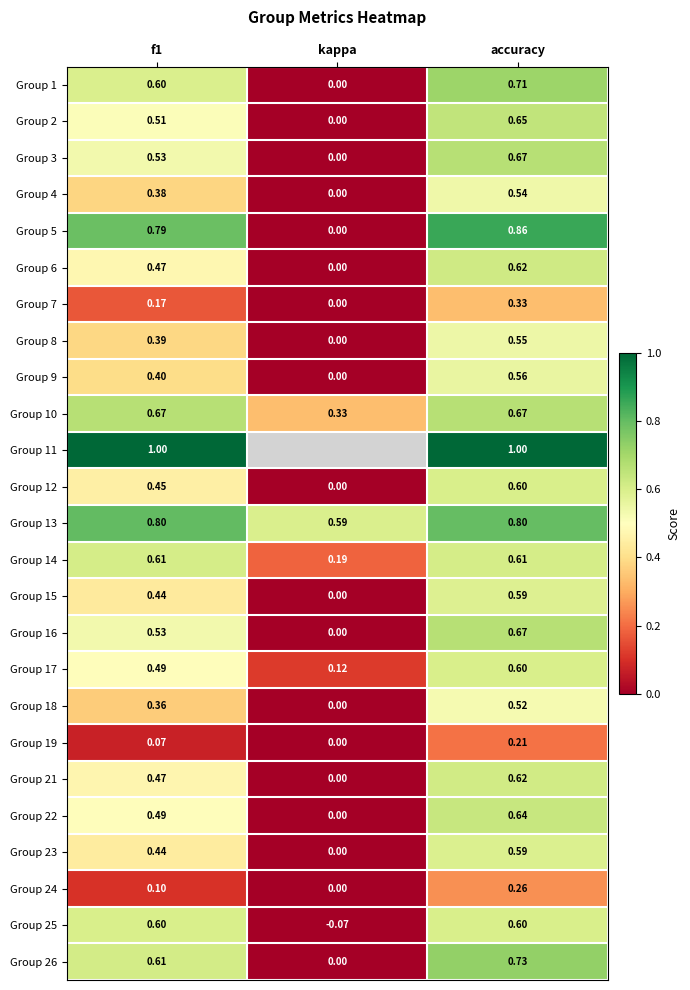

How many data points does each series have?

3